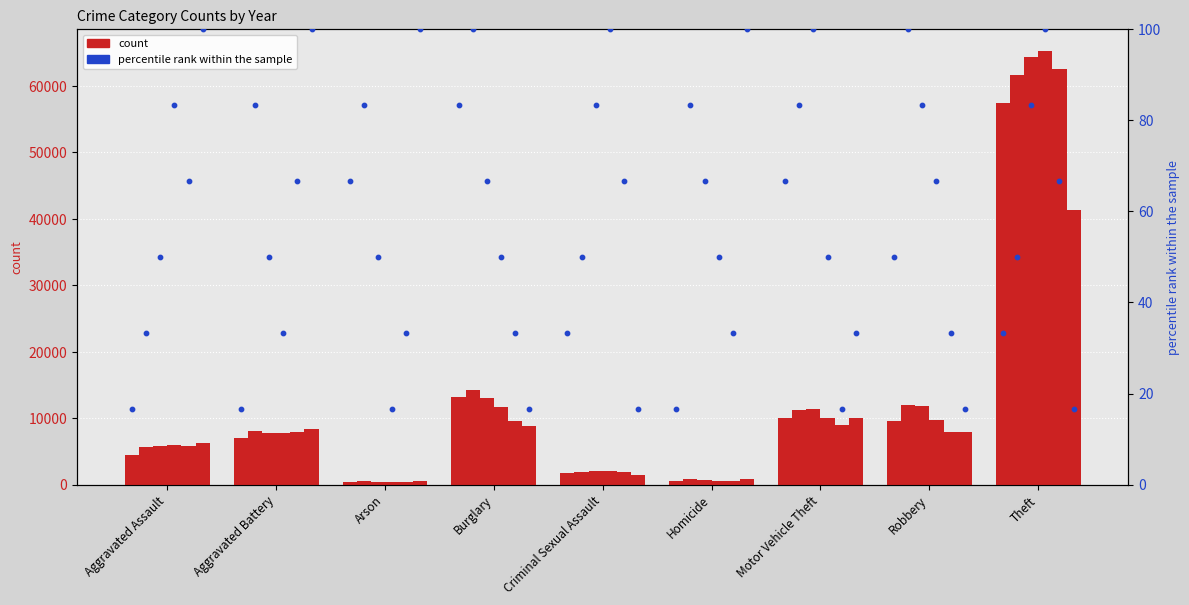

Which has a higher value, Robbery or Aggravated Assault?

Robbery